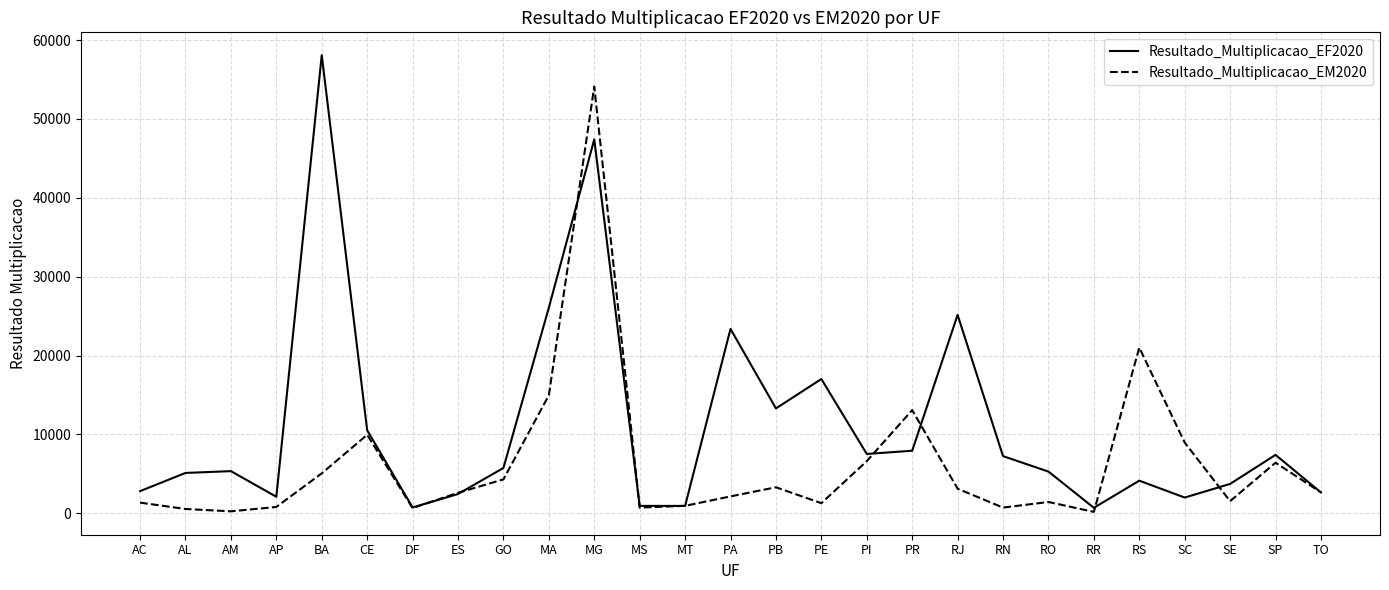

Is this an area chart (filled region under the line)?

No